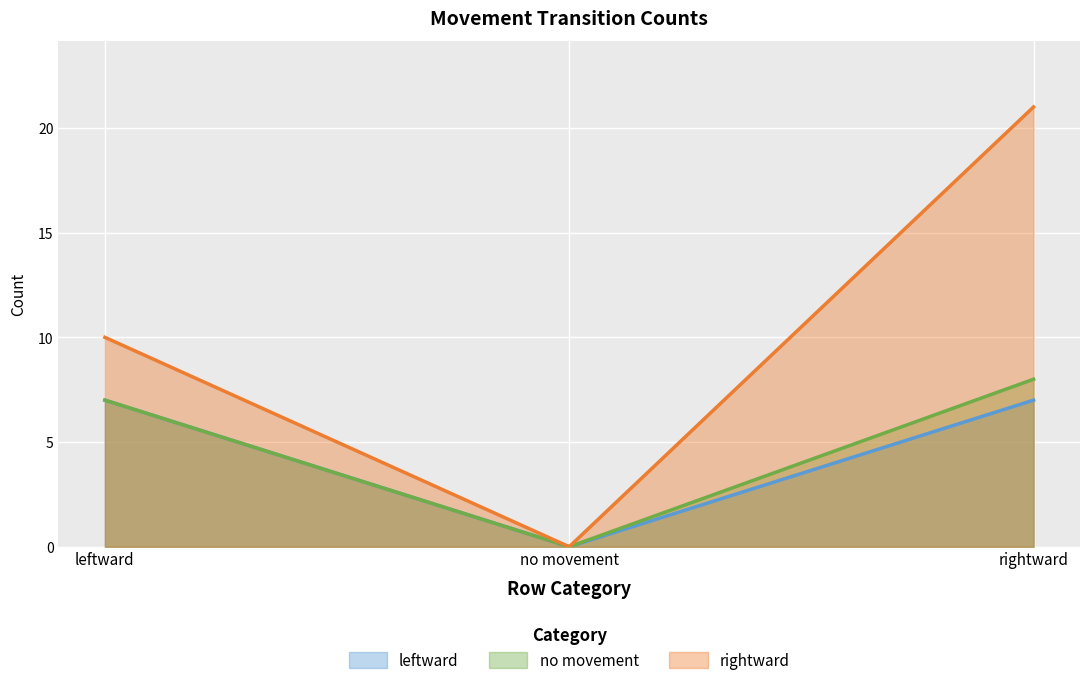

What are all the series names shown in the legend?

leftward, no movement, rightward